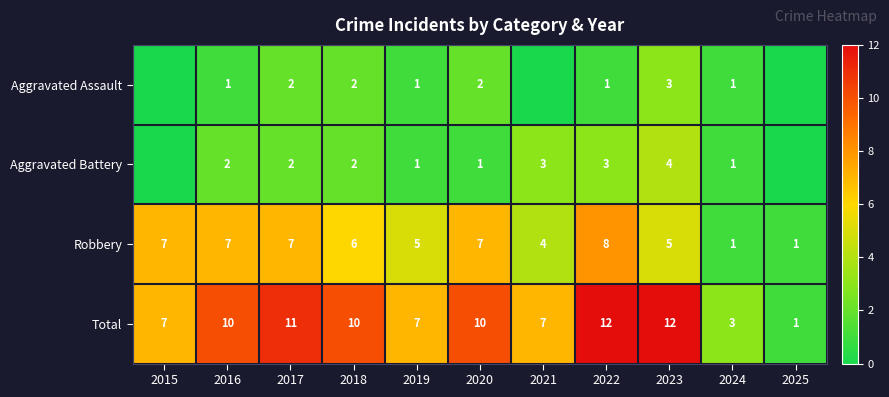

Which category has the highest value in the Robbery series?

2022